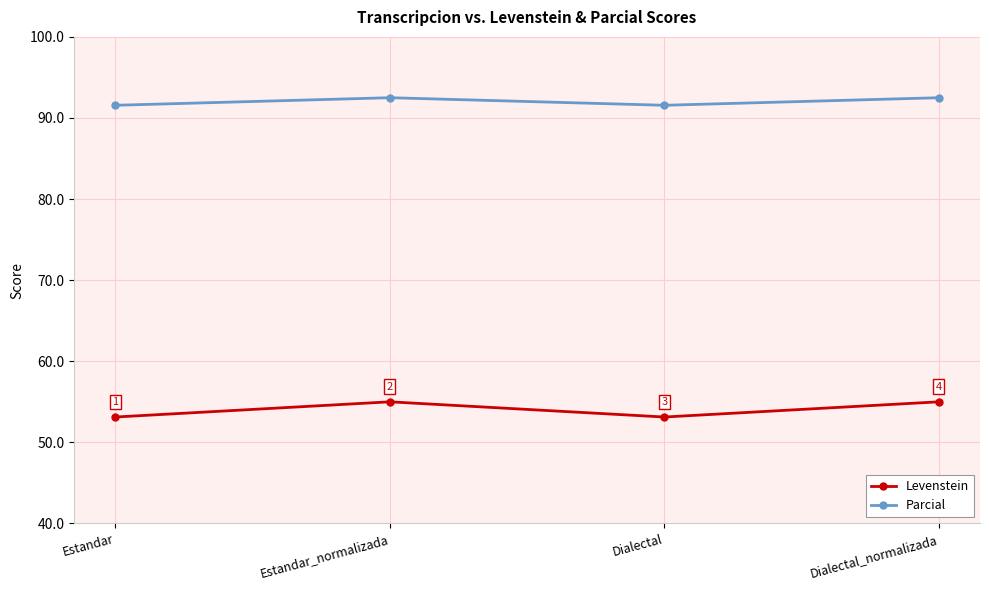

True or false: Parcial and Levenstein intersect in this chart.

False